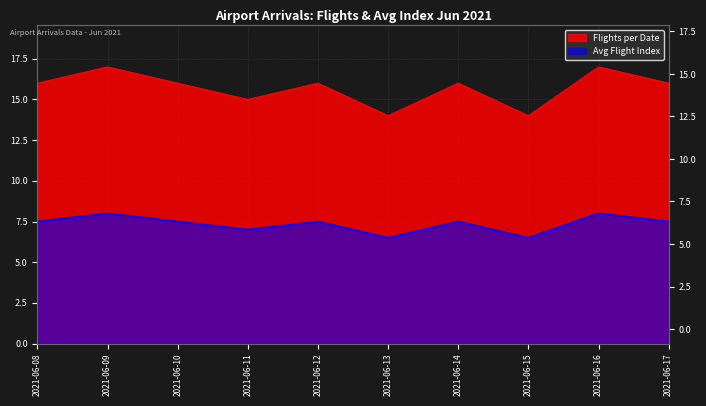

At which category is the sum across all series the highest?

2021-06-09